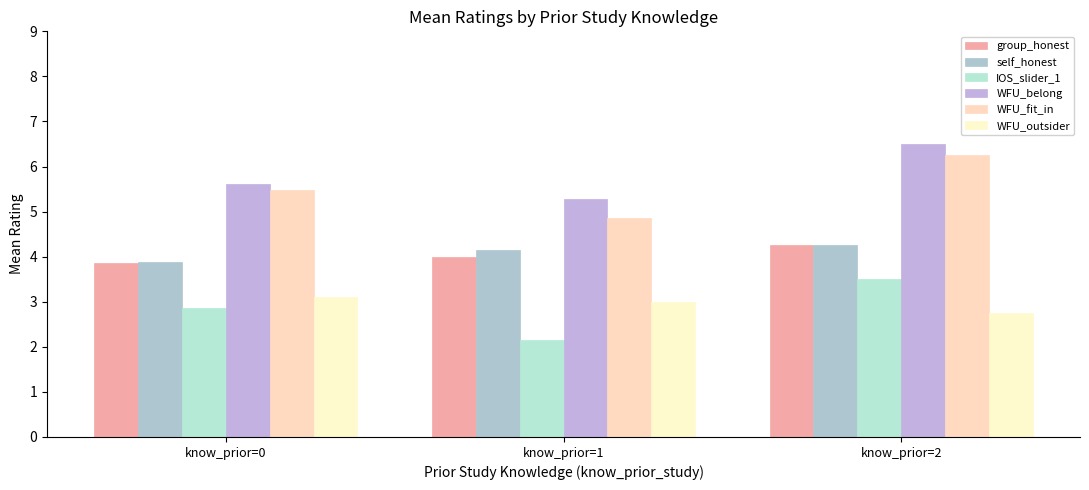

What is the maximum value shown in the chart?

6.5